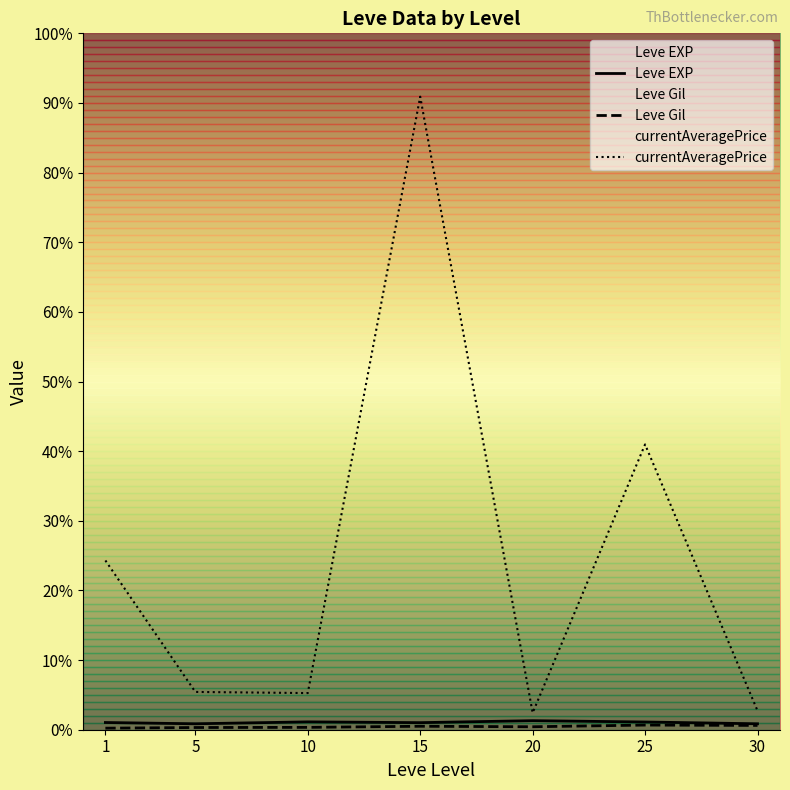

What is the total value across all series at 15?

46438.9